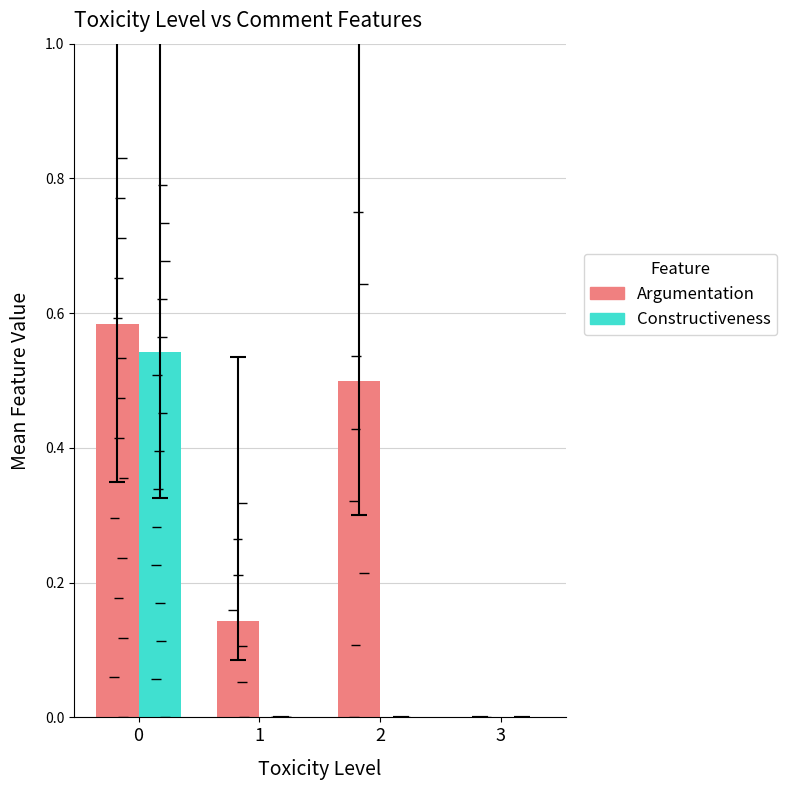

The value of Argumentation at 0 is 0.6. True or false?

True